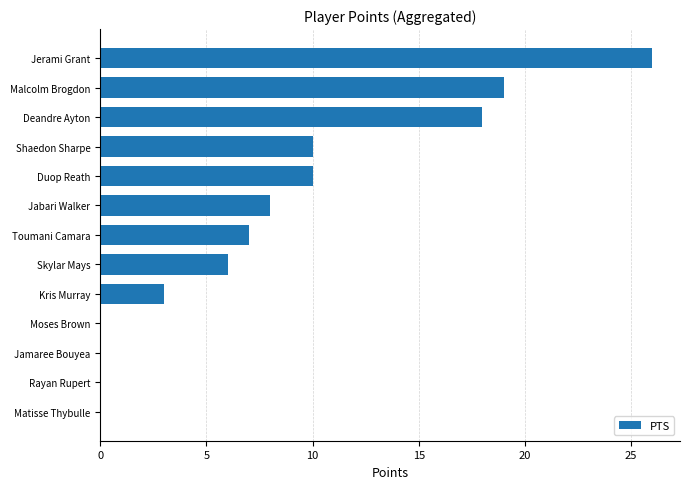

What is the change in value from Toumani Camara to Malcolm Brogdon?

+12